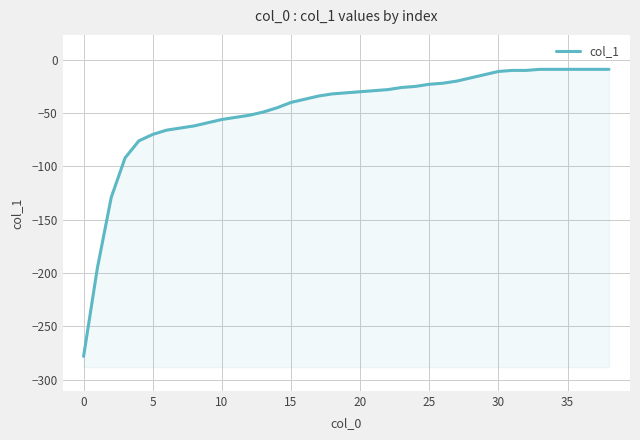

The value at 28 is -29. True or false?

False